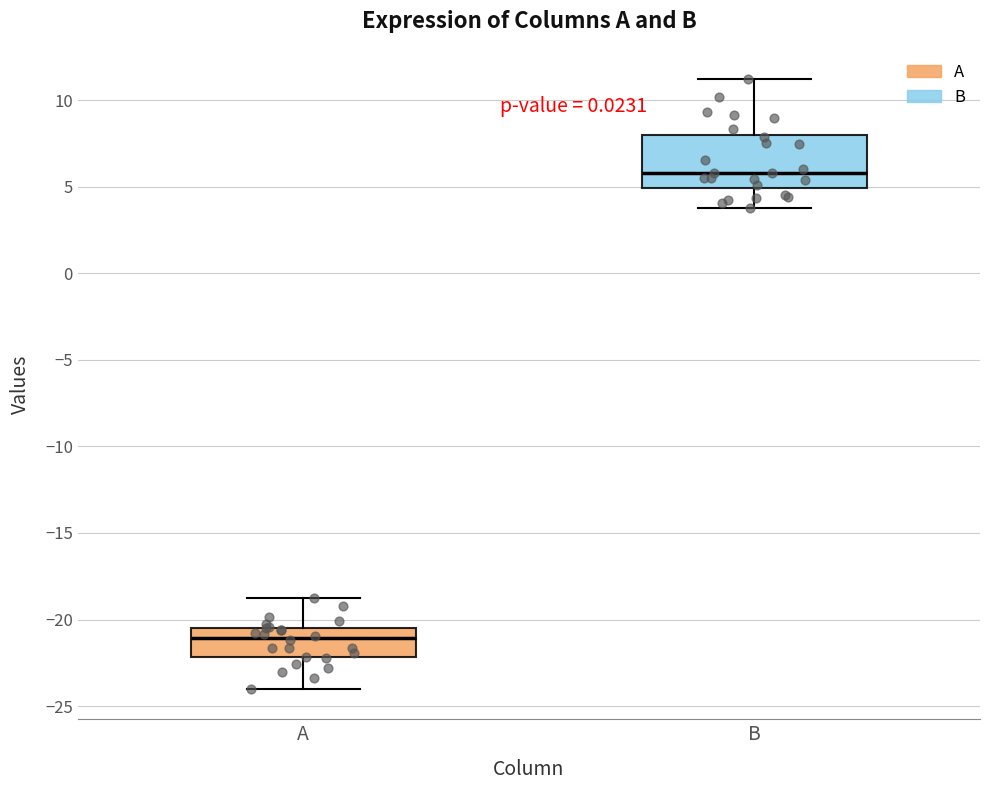

Which box's median line is the lowest?

A